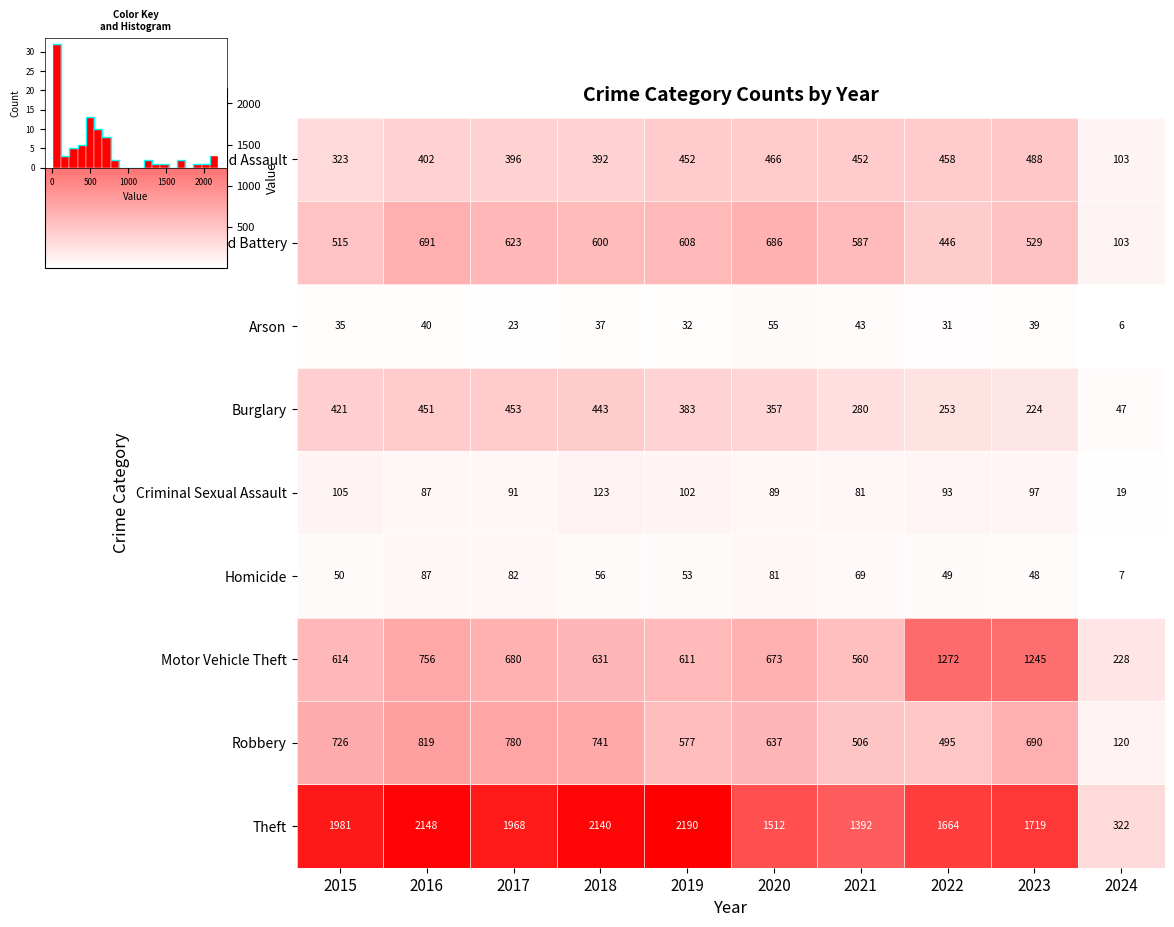

Which category has the highest value across all series?

2019